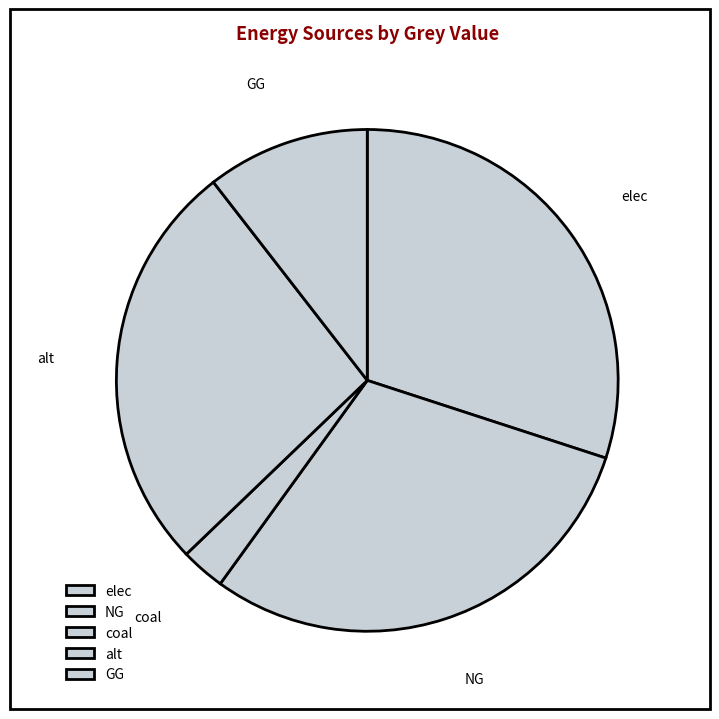

Is there any slice that represents more than half of the pie?

No